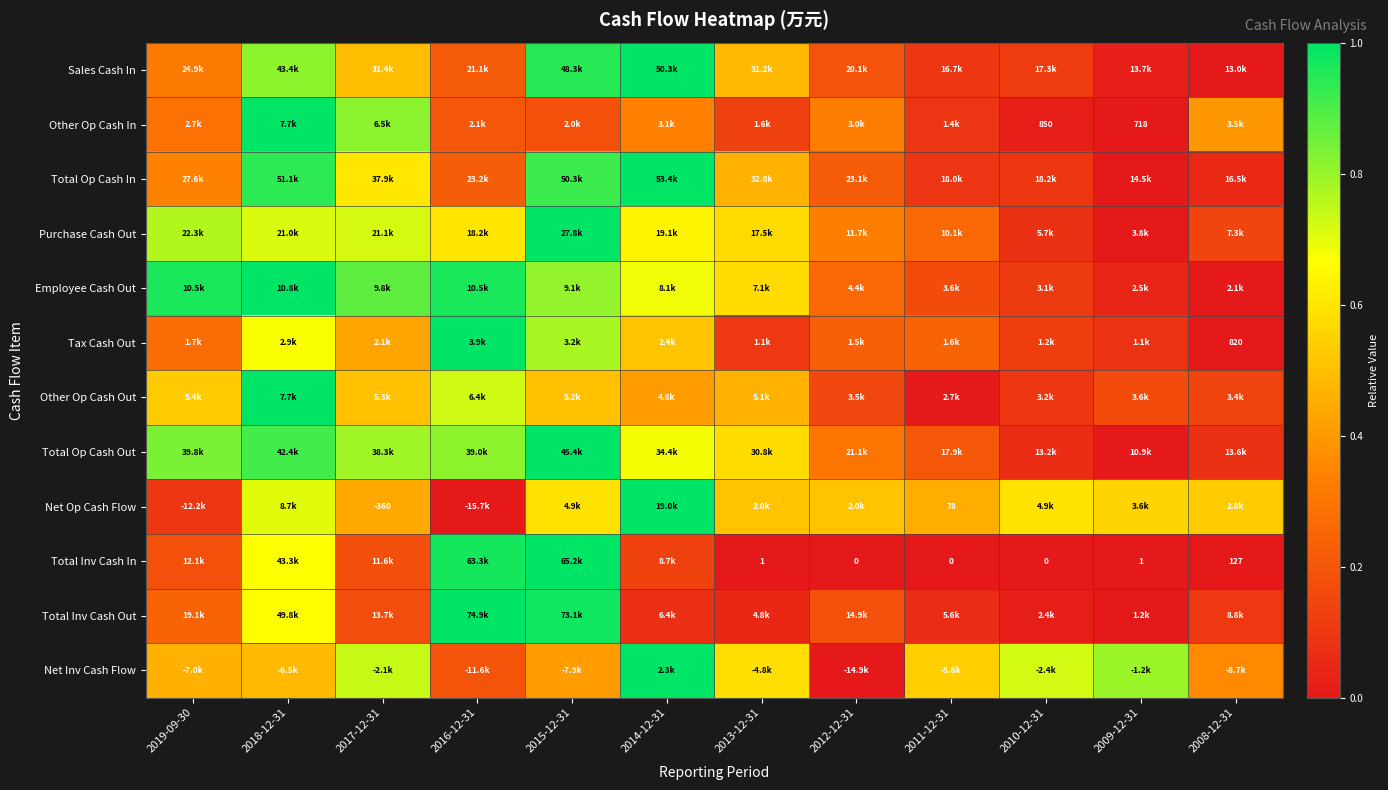

Is it true that Total Op Cash In equals -0.4 at 2009-12-31?

False